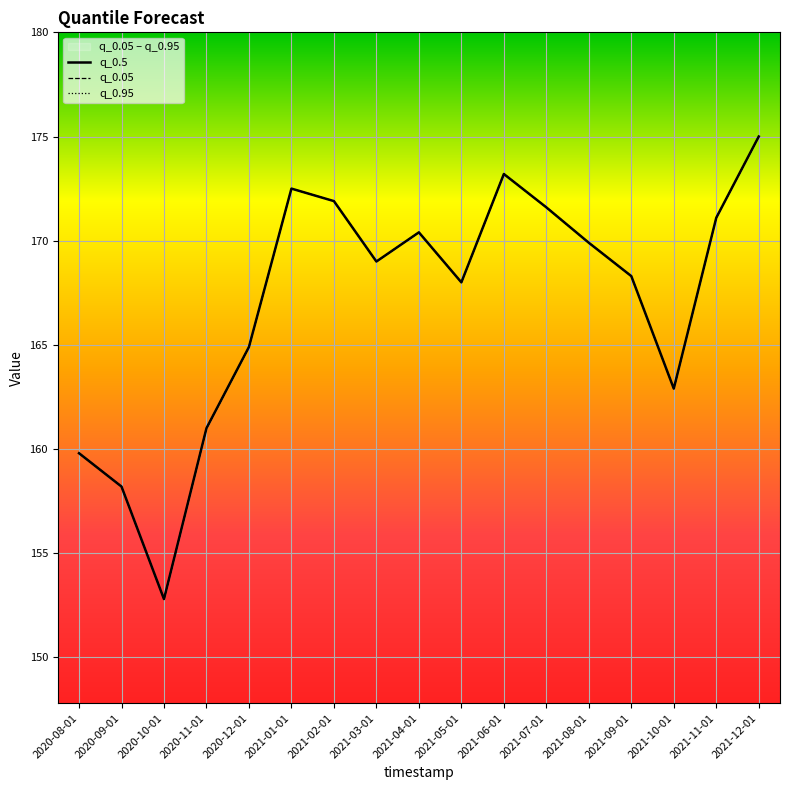

Which series changed the most between 2021-04-01 and 2021-12-01?

q_0.5